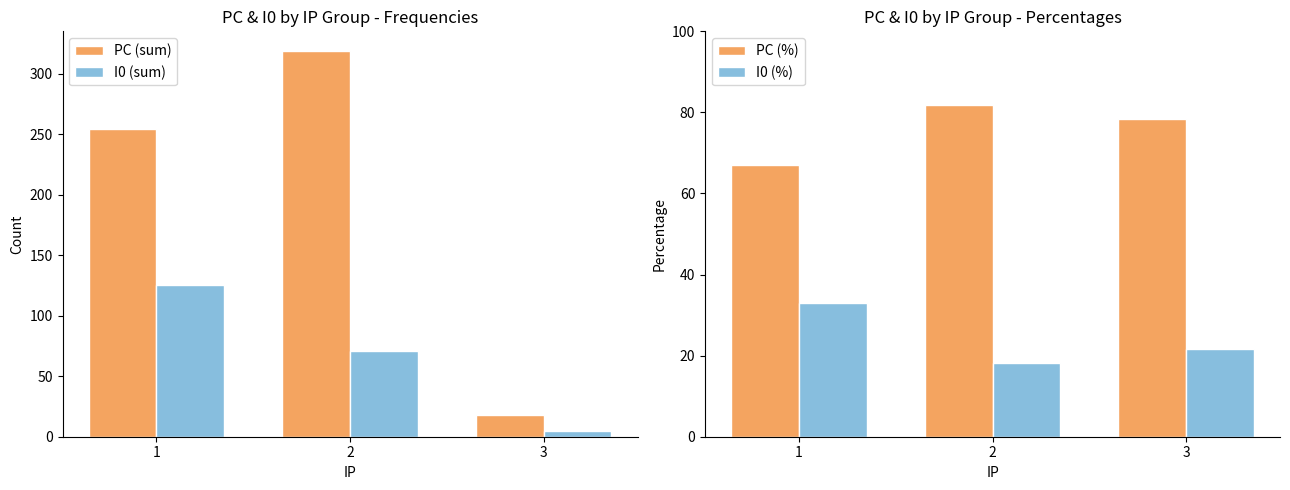

What is the value of the I0 (sum) bar at the 3rd from the left?

5